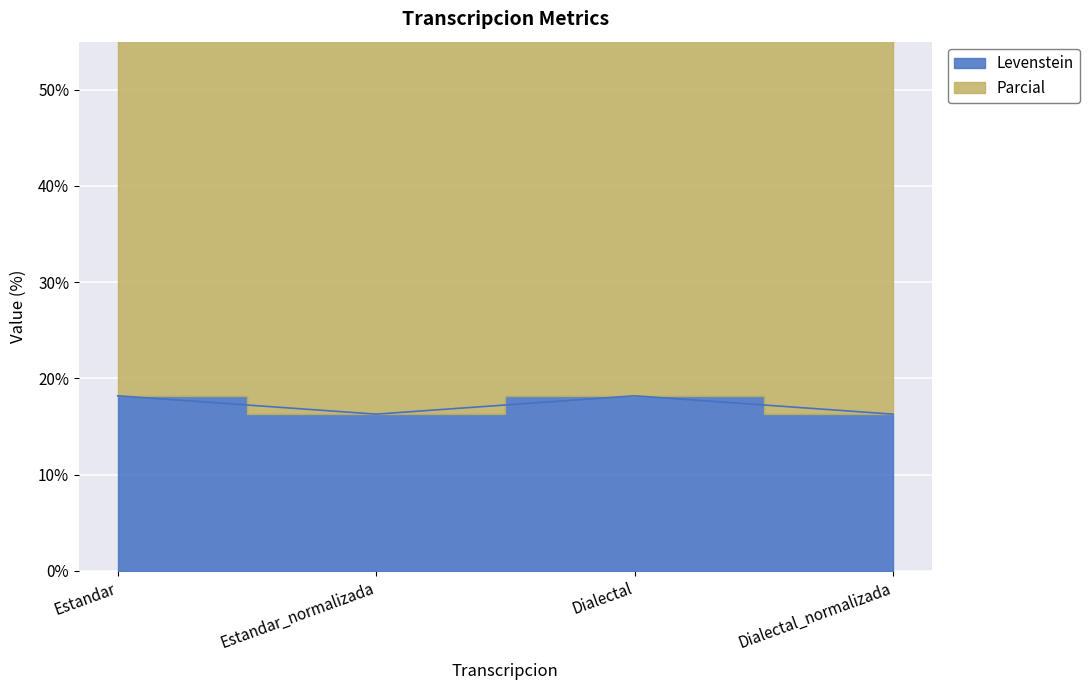

Where does the Levenstein series first go above 18?

Estandar